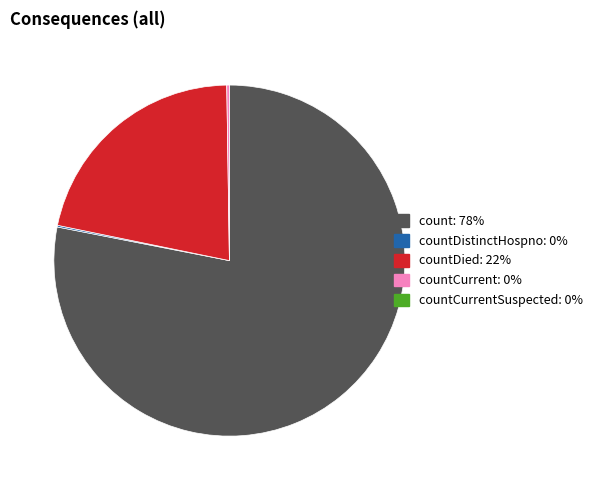

Is there a majority slice in this chart?

Yes